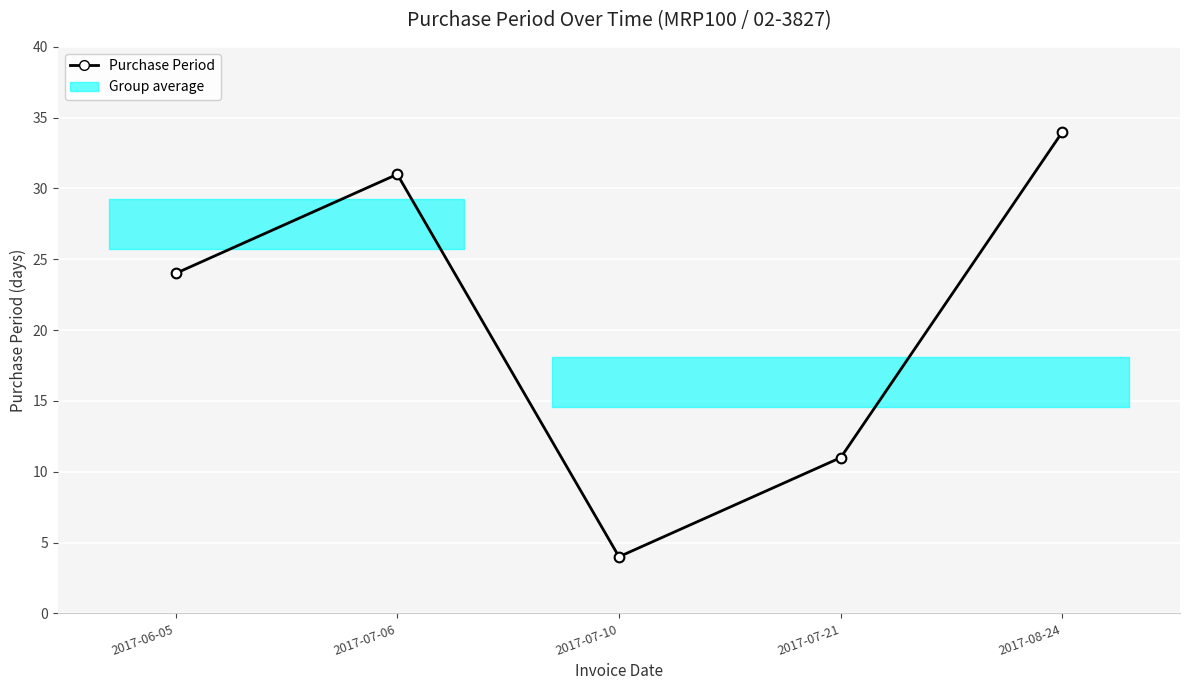

What is the ratio of the value at 2017-06-05 to the value at 2017-07-10?

6.0